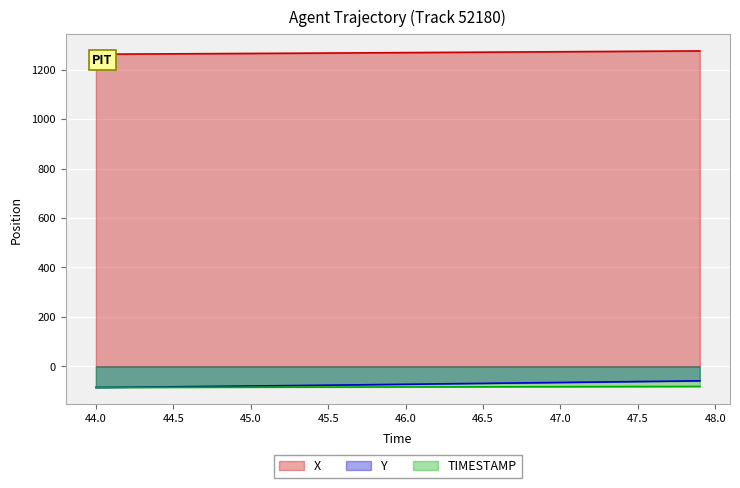

What is the lowest value of the Y series?

-85.2